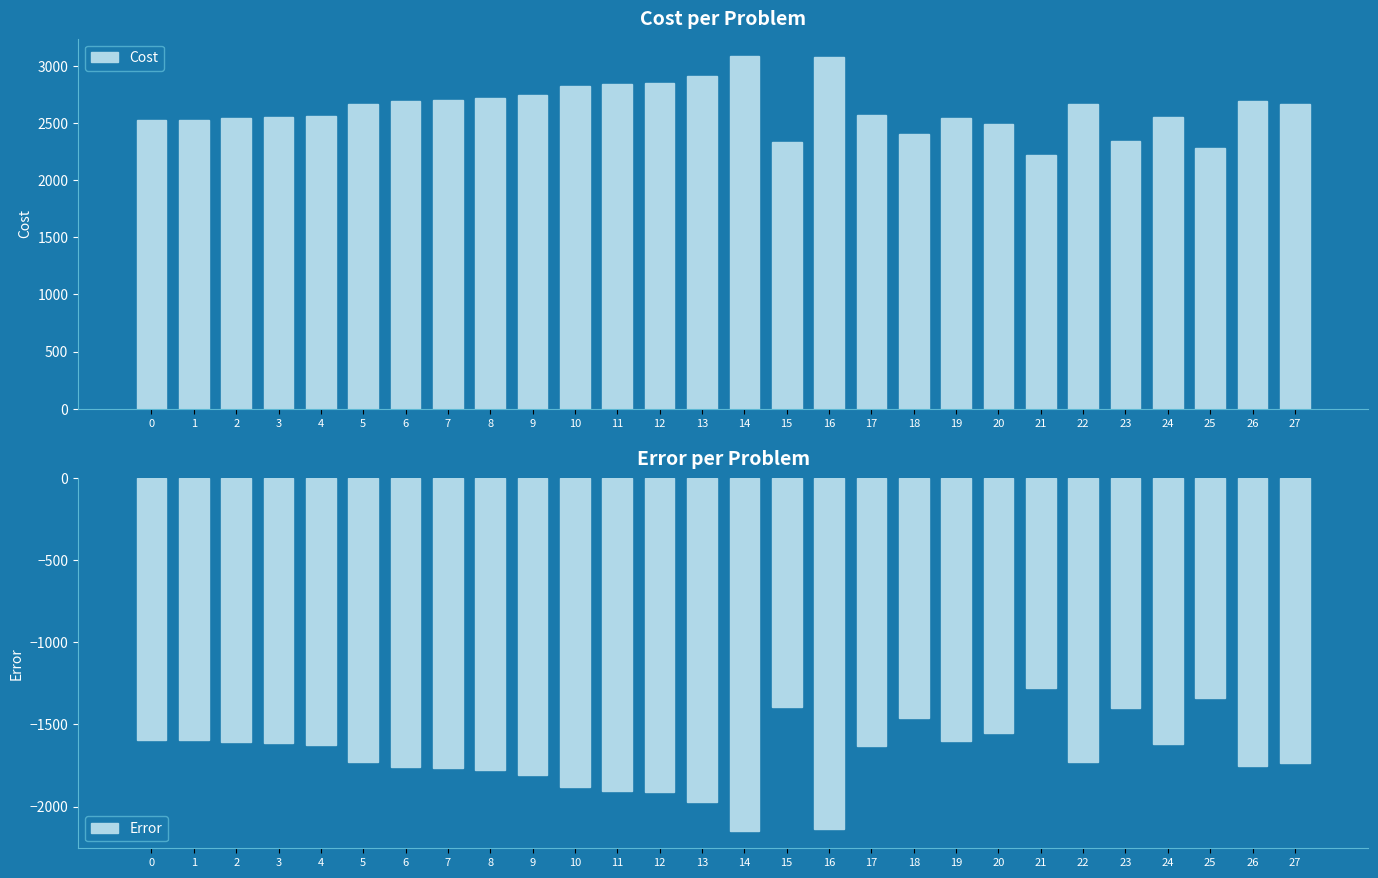

How many data points in Cost are above 2664?

13